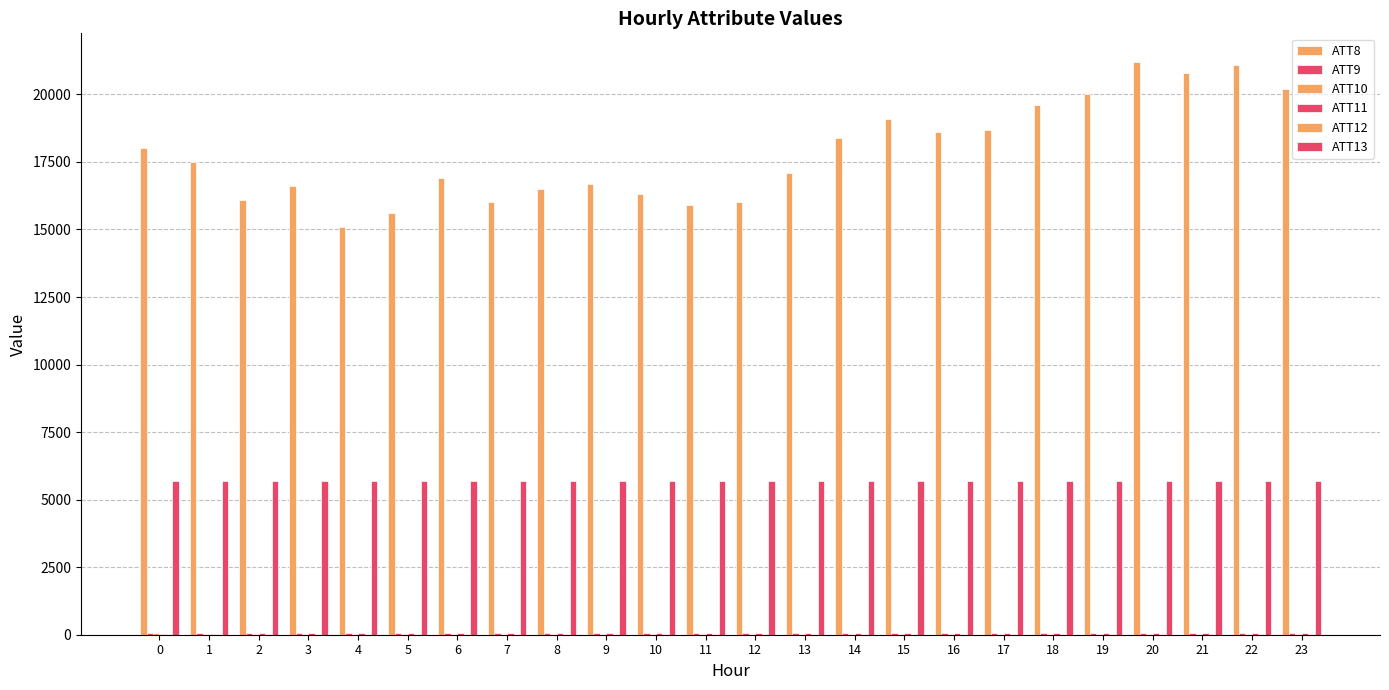

Read the ATT10 value at 0.

45.4